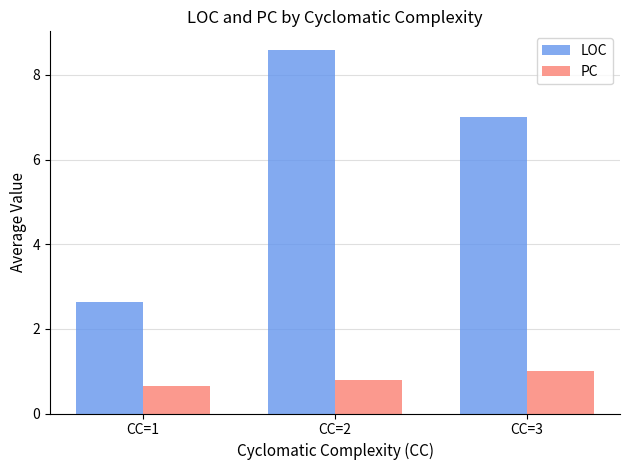

What is the average value of the LOC series?

6.1